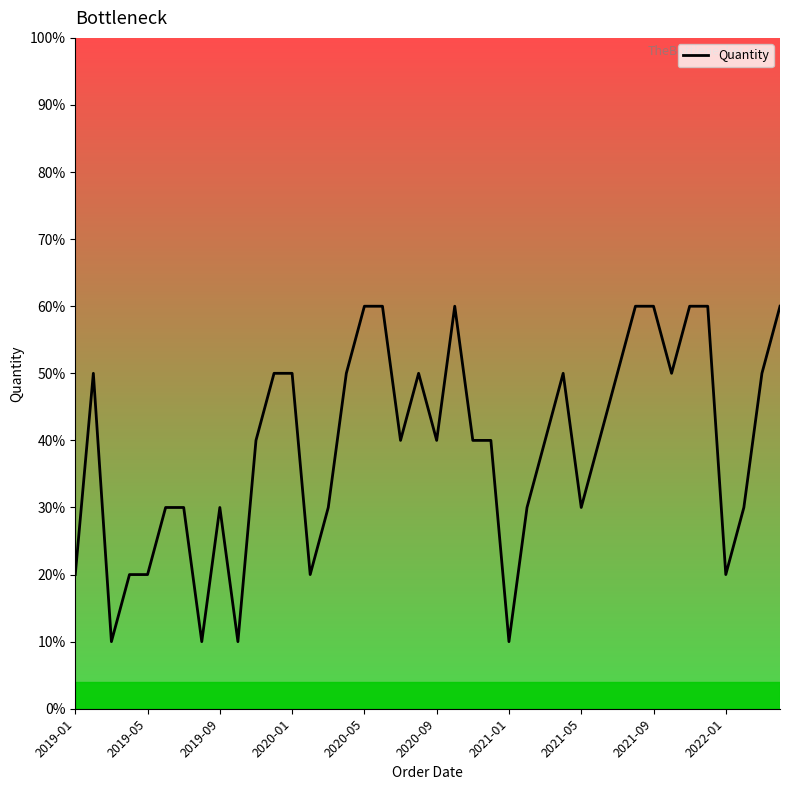

How many points are higher than both their immediate neighbors (excluding endpoints)?

5